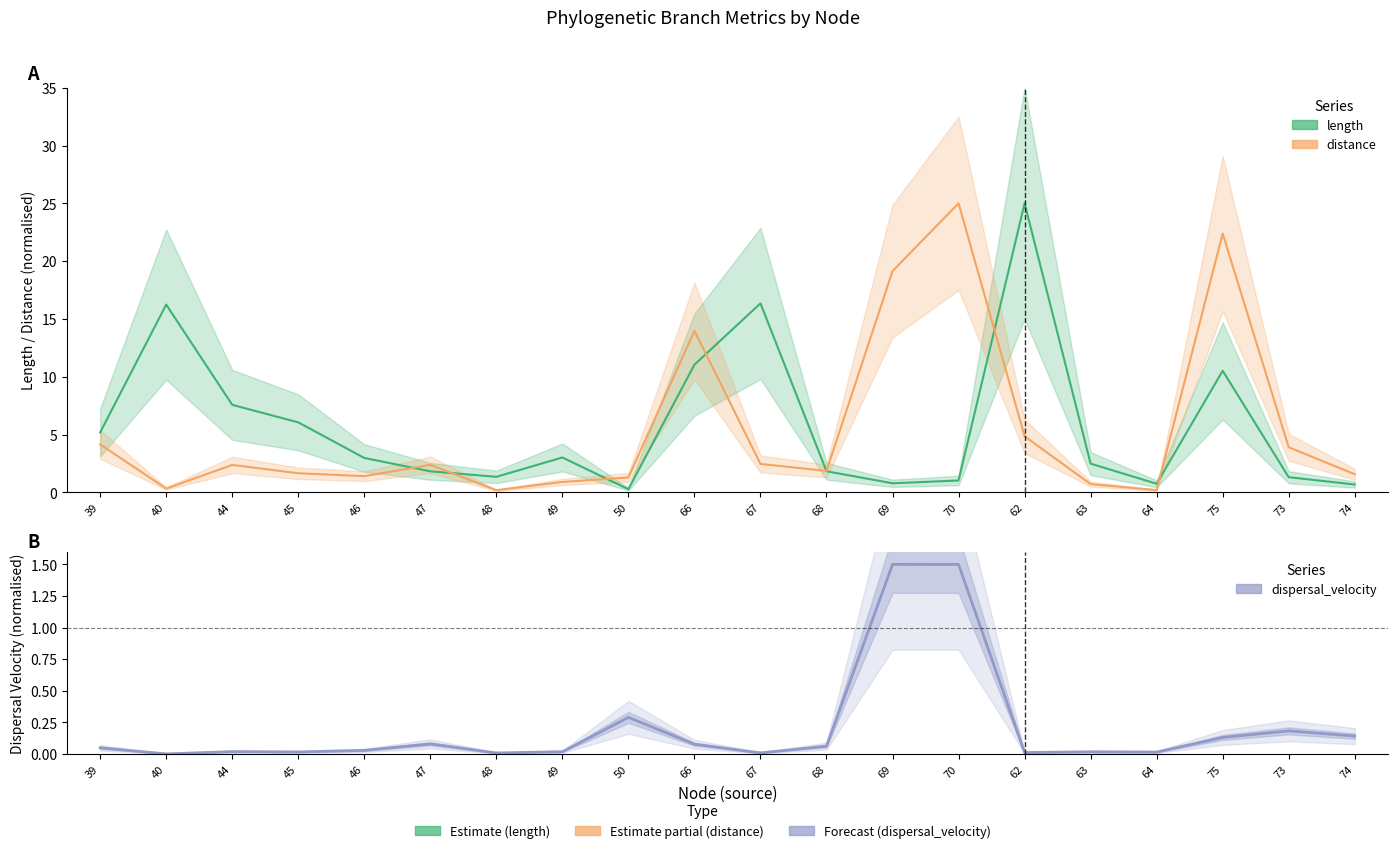

What is the average value of the length series?

5.8